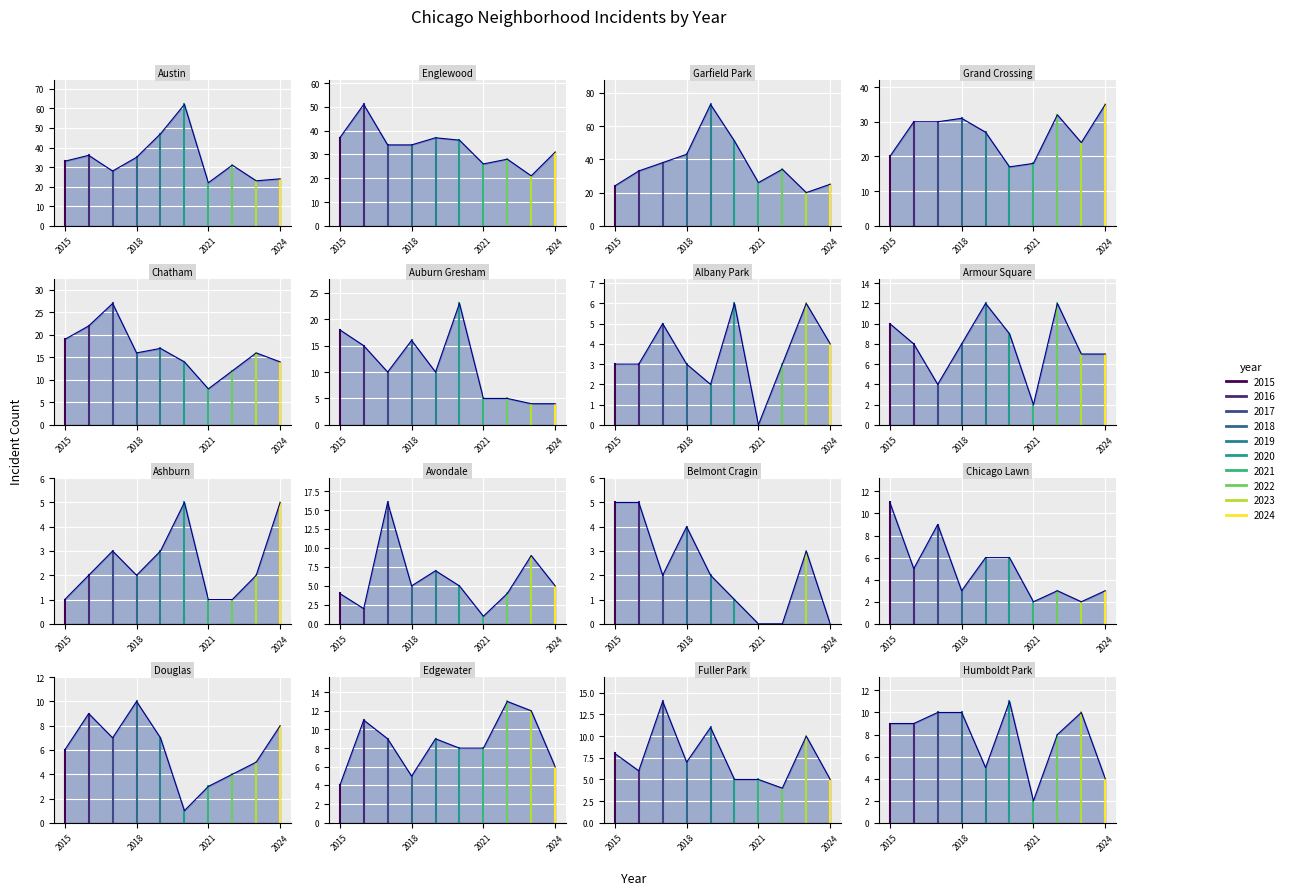

After their last crossing, which series has the higher values: Grand Crossing or Garfield Park?

Grand Crossing